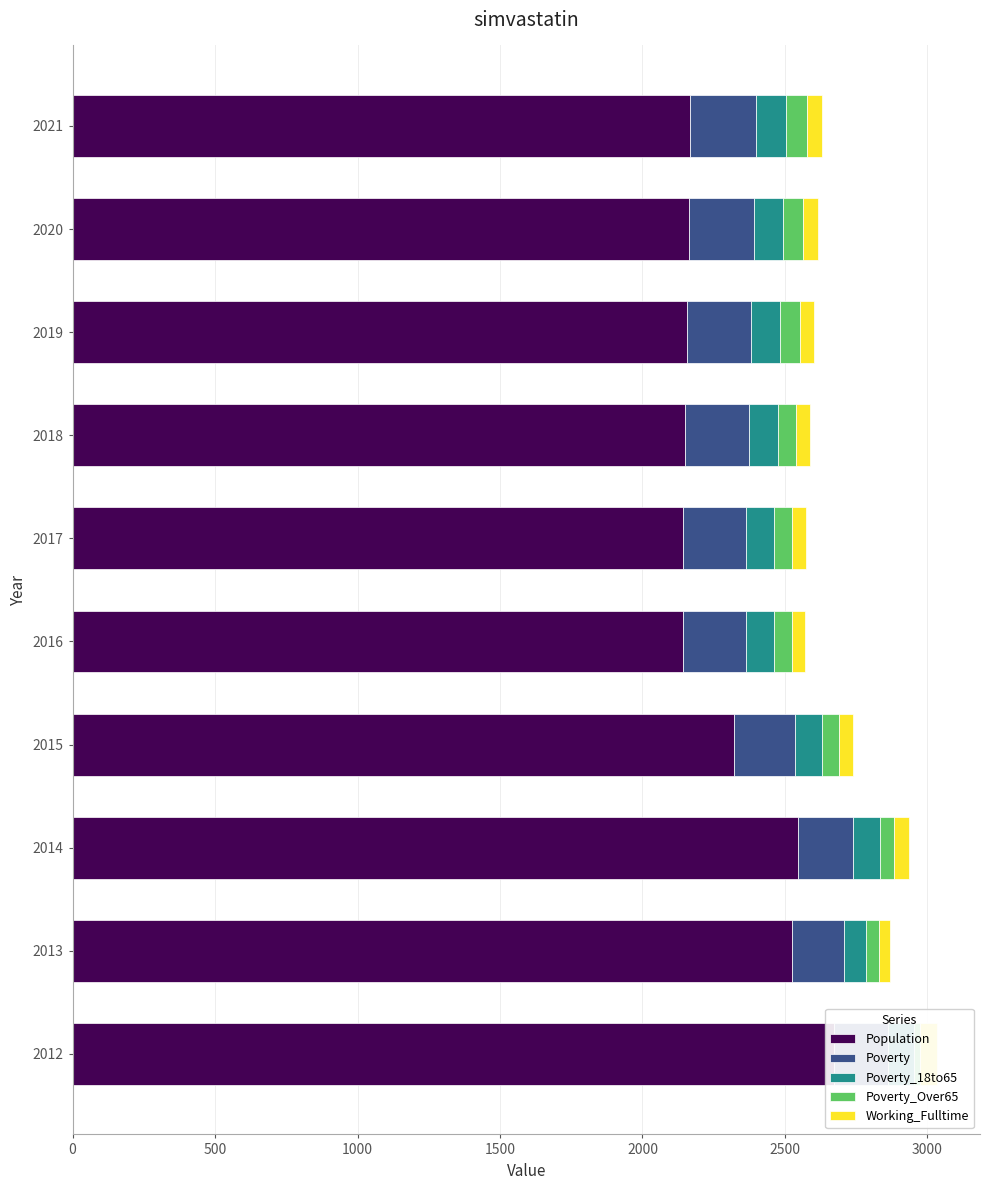

What position from the left is 1500?

4